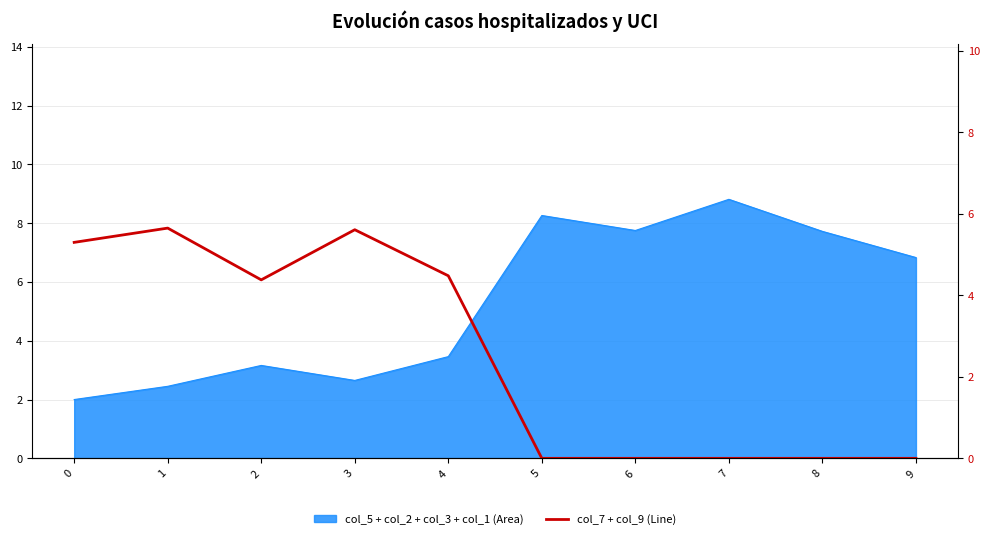

How many lines are shown in the chart?

1